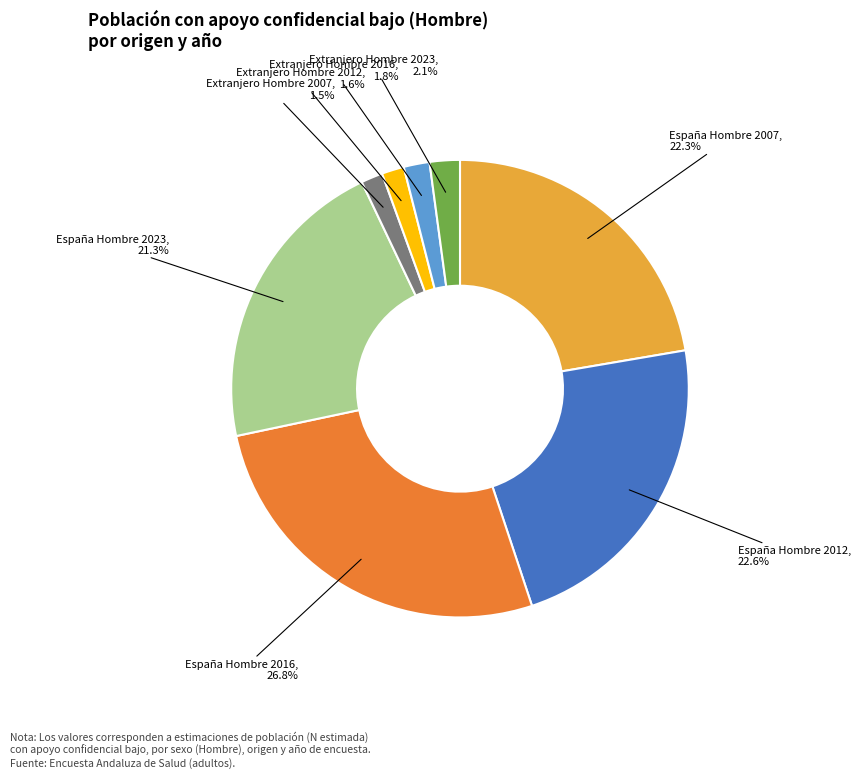

Count the number of slices in the pie.

8